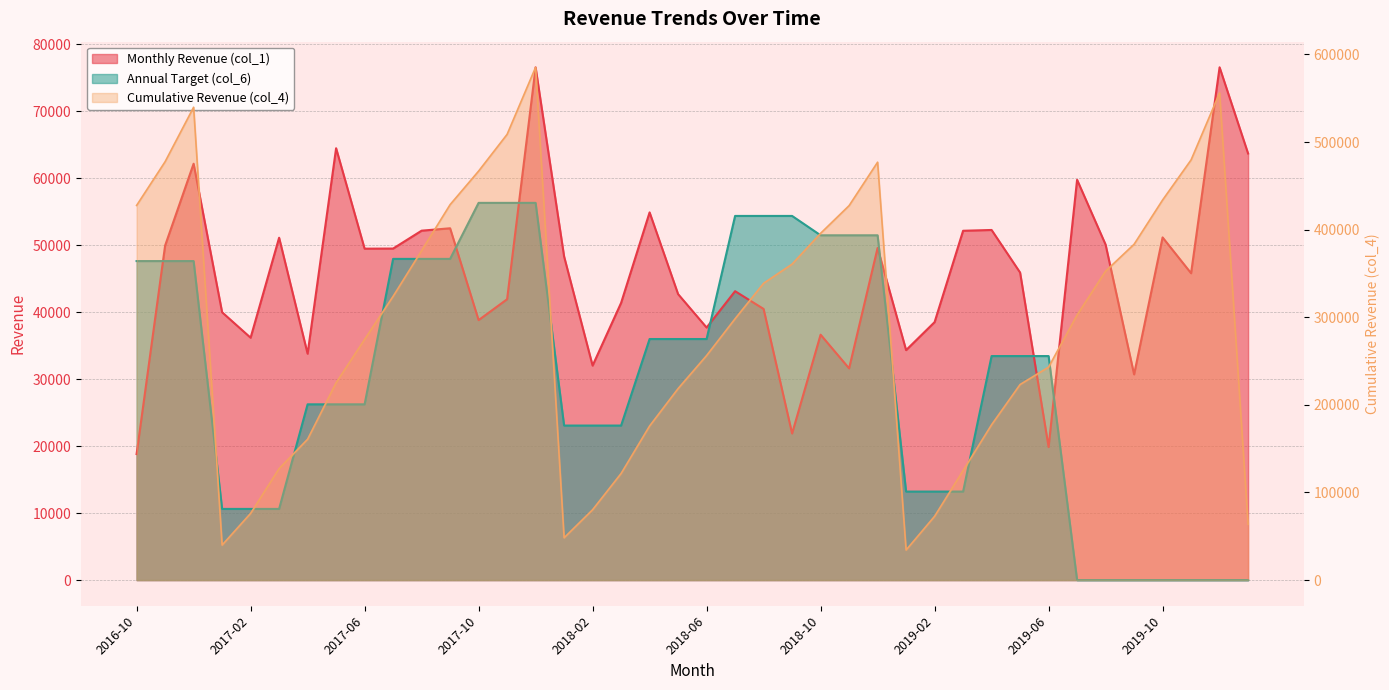

How many values in the Cumulative Revenue (col_4) series exceed 302570?

20